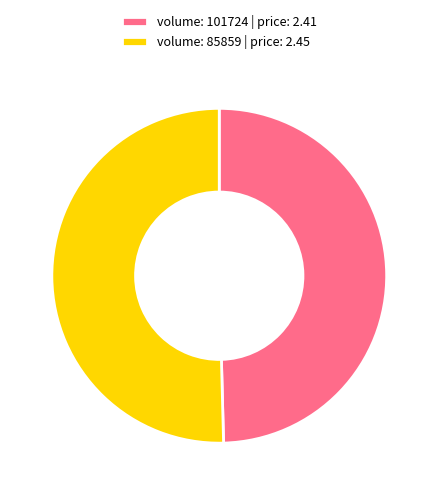

What is the largest slice in the pie chart?

volume: 85859 | price: 2.45